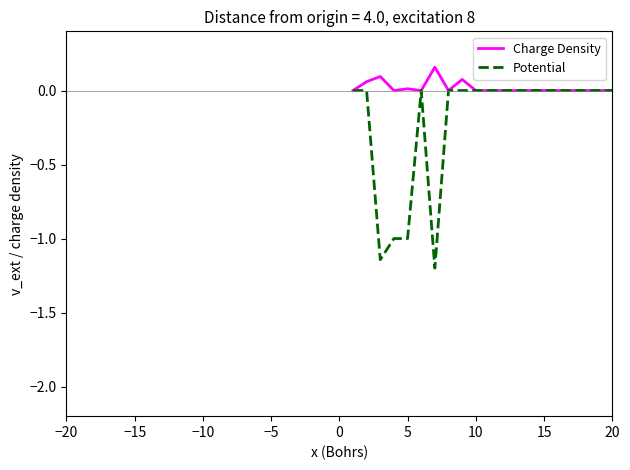

Which series has the widest spread of values?

Potential